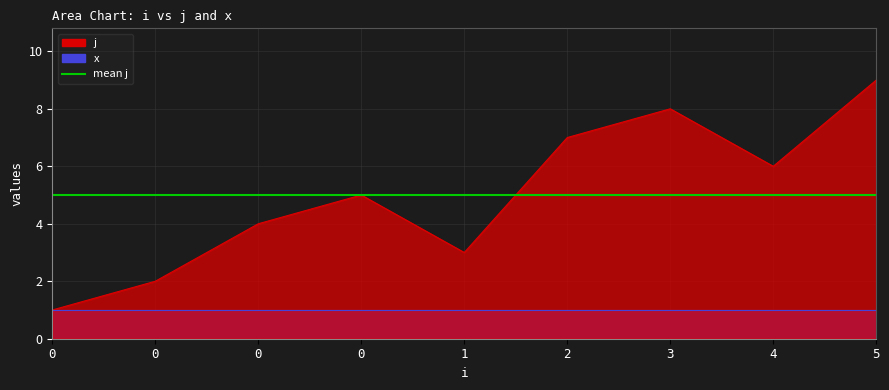

What is the ratio of the value at 4 to the value at 2?

0.9